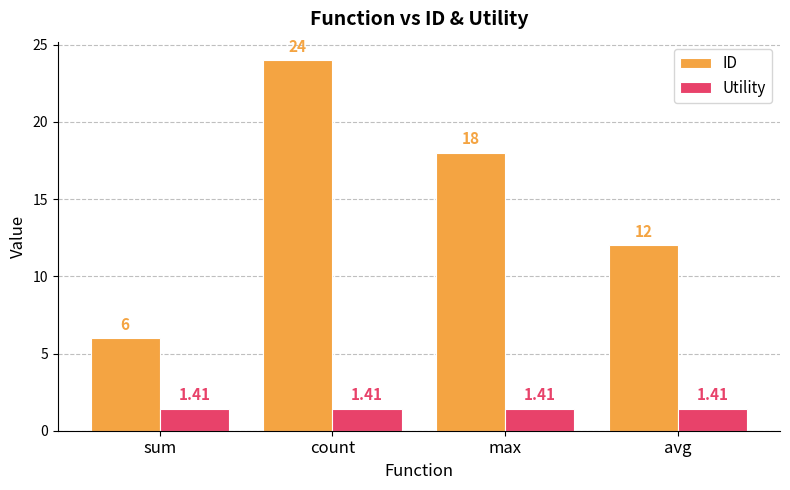

Which series has the largest total across all categories?

ID